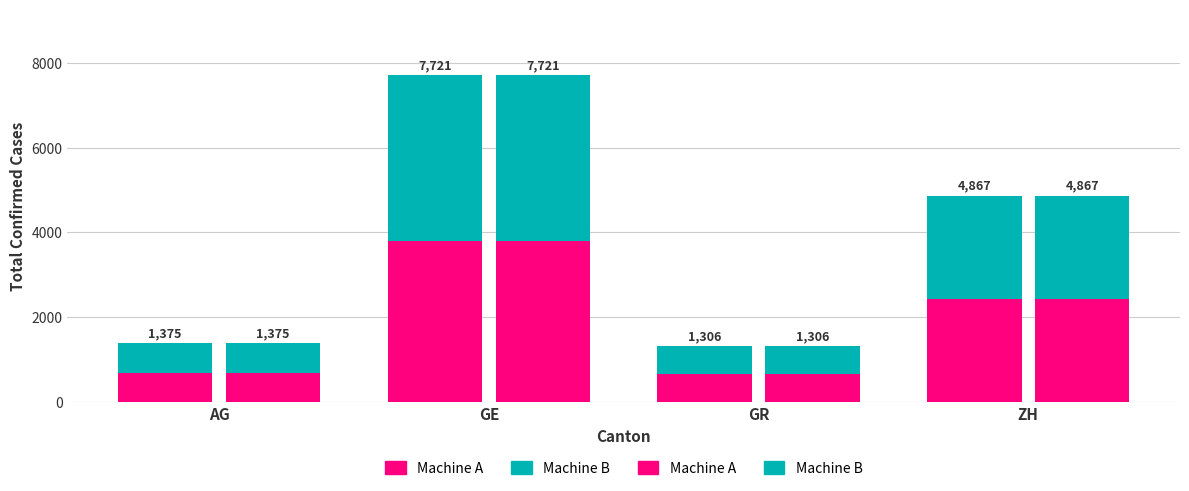

What is the highest value of the Machine B series?

3928